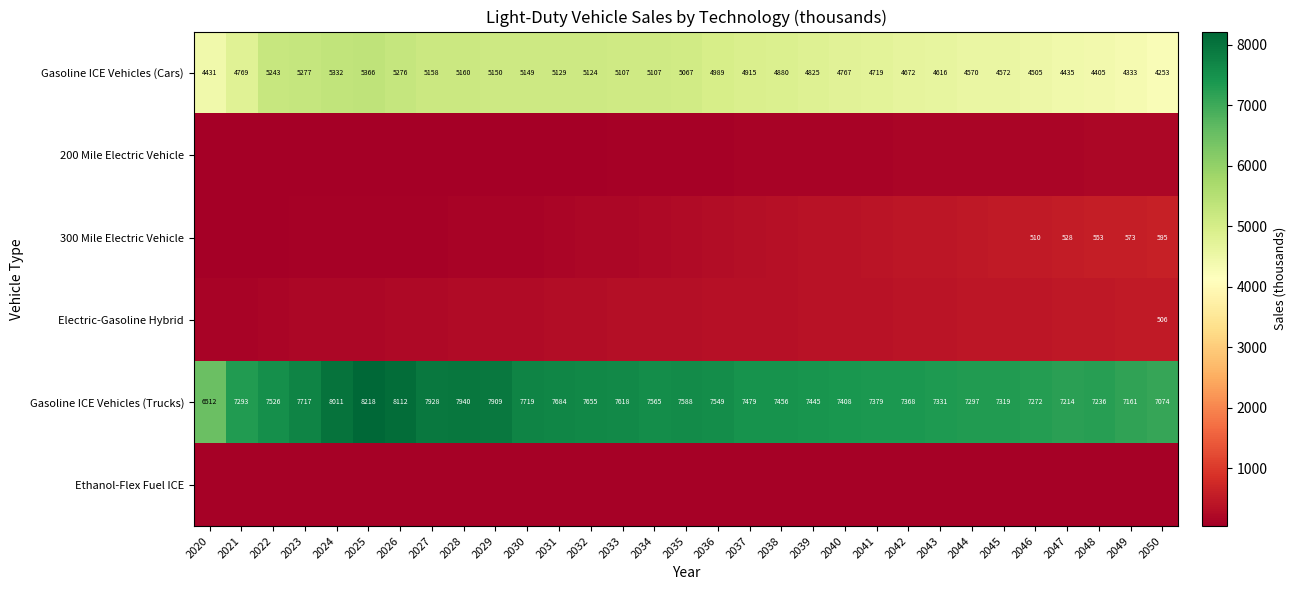

At which label does Gasoline ICE Vehicles (Trucks) first exceed 7479?

2022